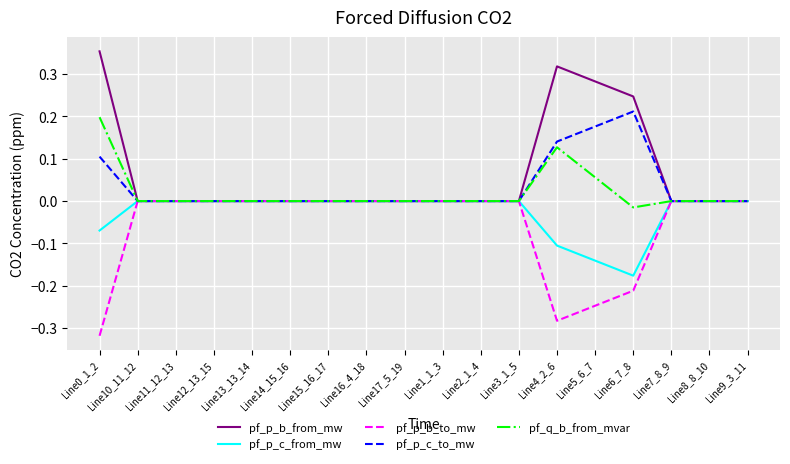

Which series has the largest total across all categories?

pf_p_b_from_mw